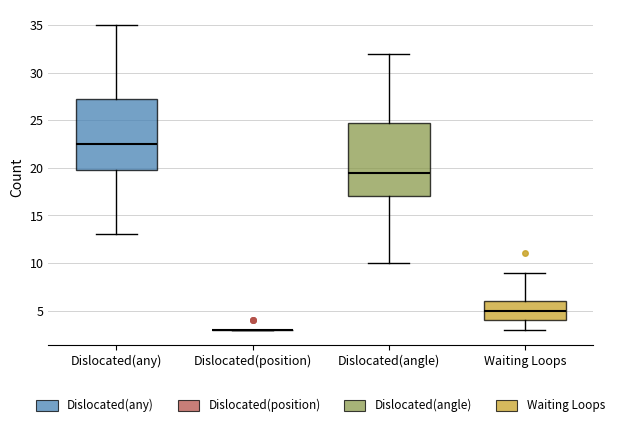

Where does the upper whisker of the box for Waiting Loops end on the y-axis? The values are not printed on the chart, so give them approximately, as read against the axis.

9.0